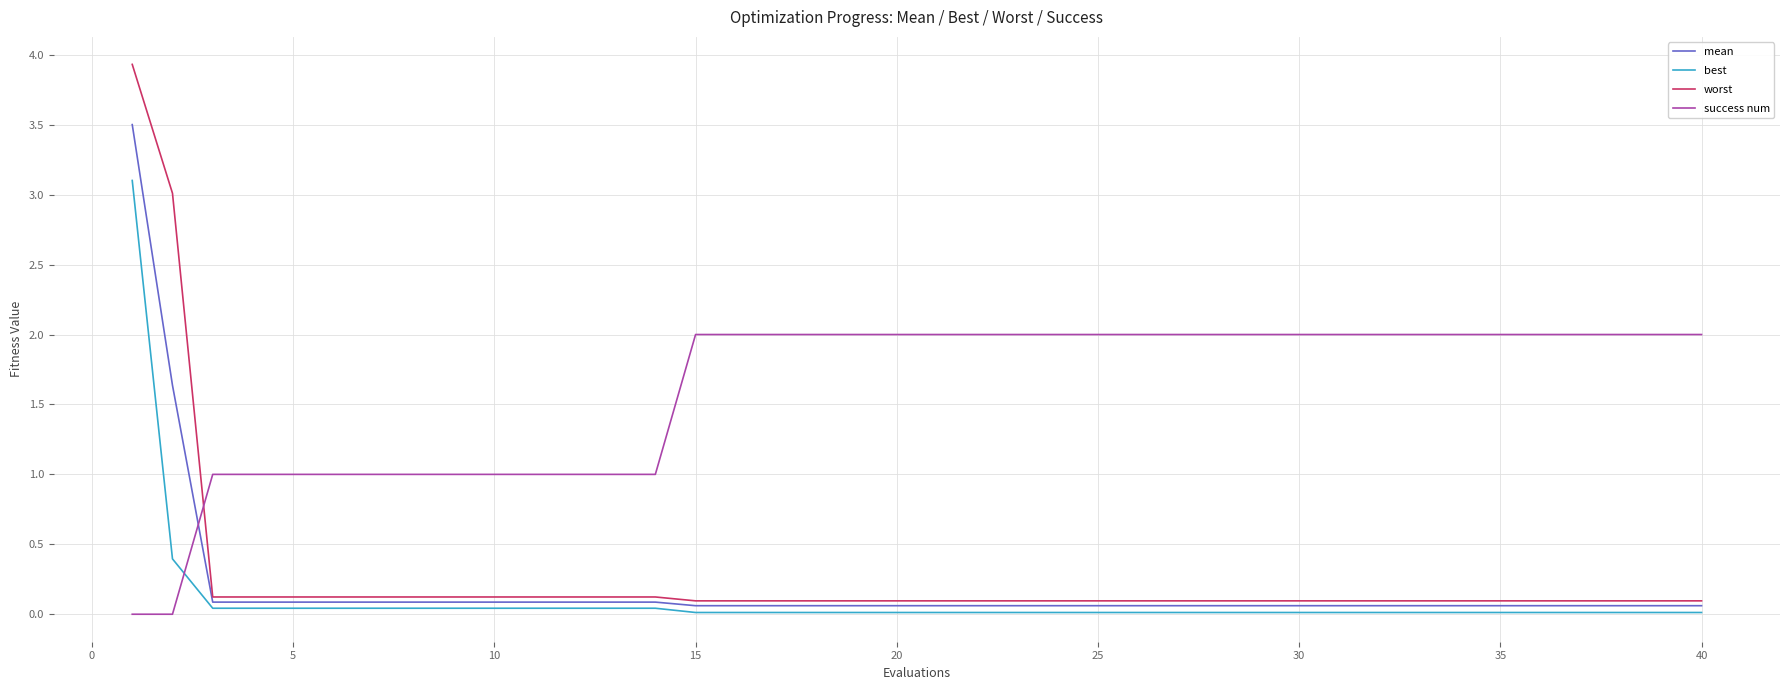

Count the number of data series in this chart.

4